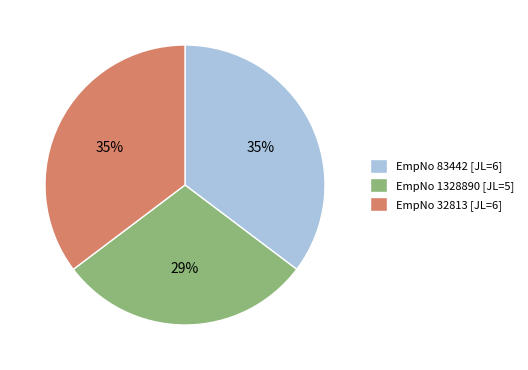

How many segments does this pie chart have?

3